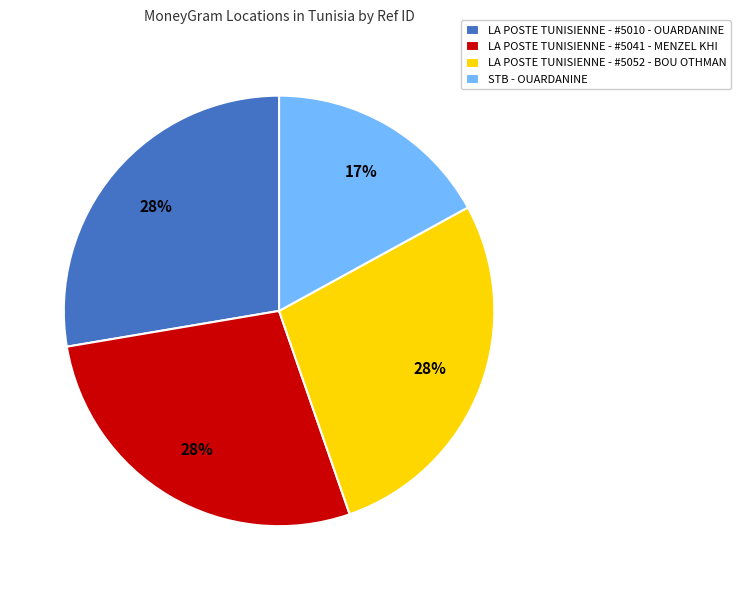

Which category has the smallest portion of the pie?

STB - OUARDANINE